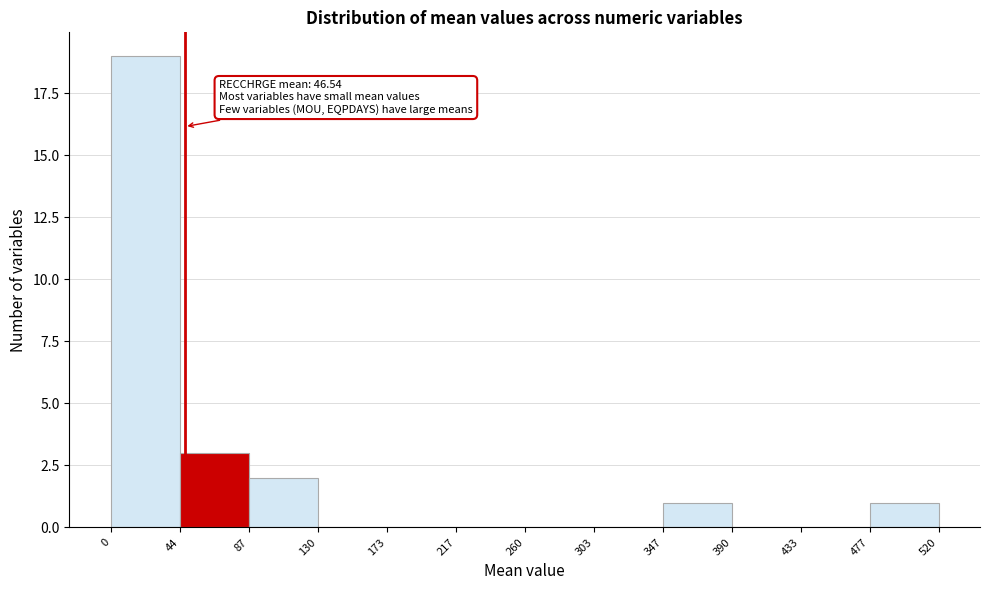

Over which range of the x-axis is the bar tallest?

0 to 44